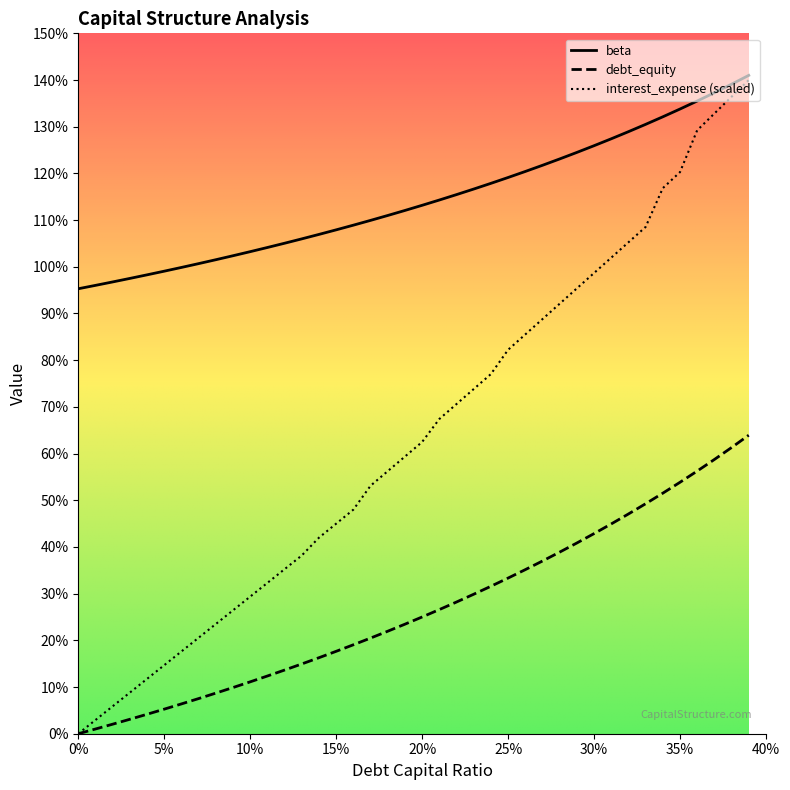

True or false: debt_equity and beta intersect in this chart.

False